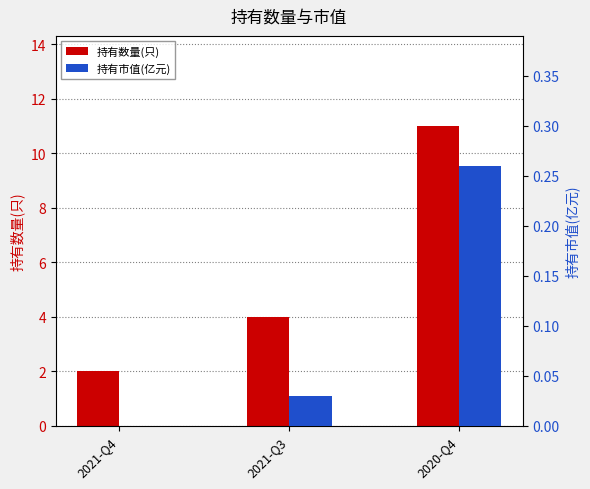

What is the average value of the 持有市值(亿元) series?

0.1